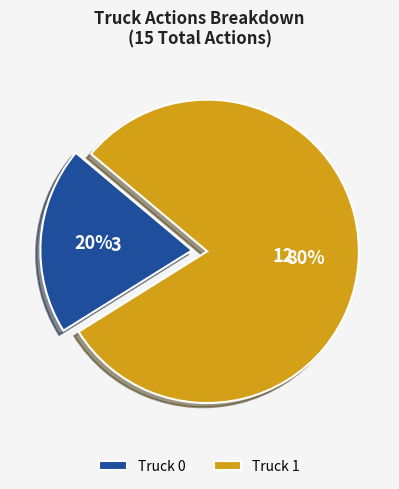

True or false: Truck 1 accounts for 85% of the total.

False